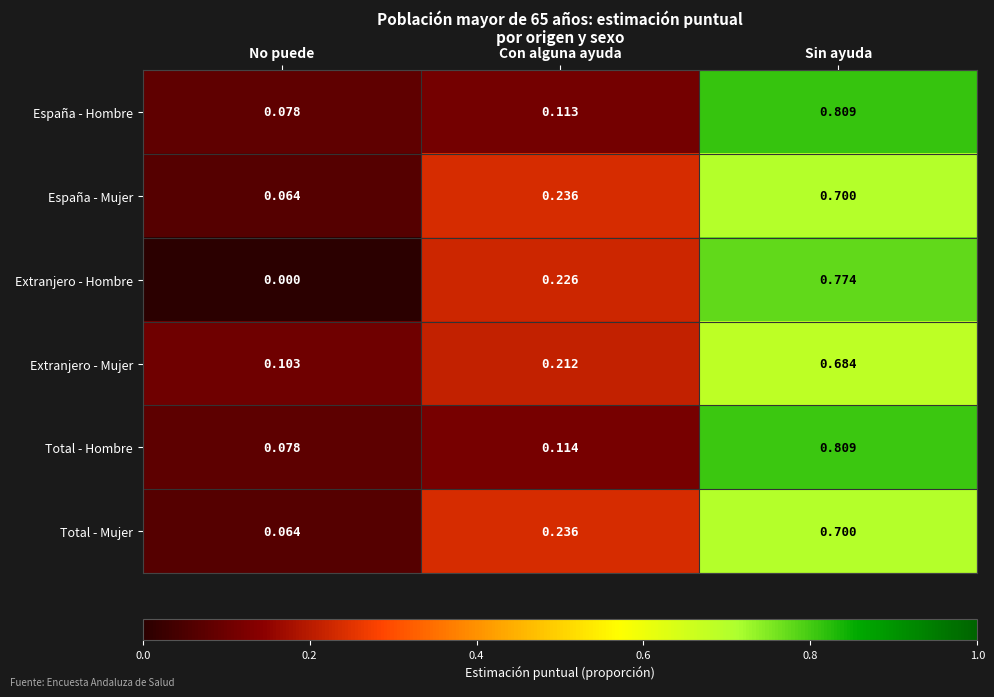

Where is España - Mujer nearest to the value 0?

No puede